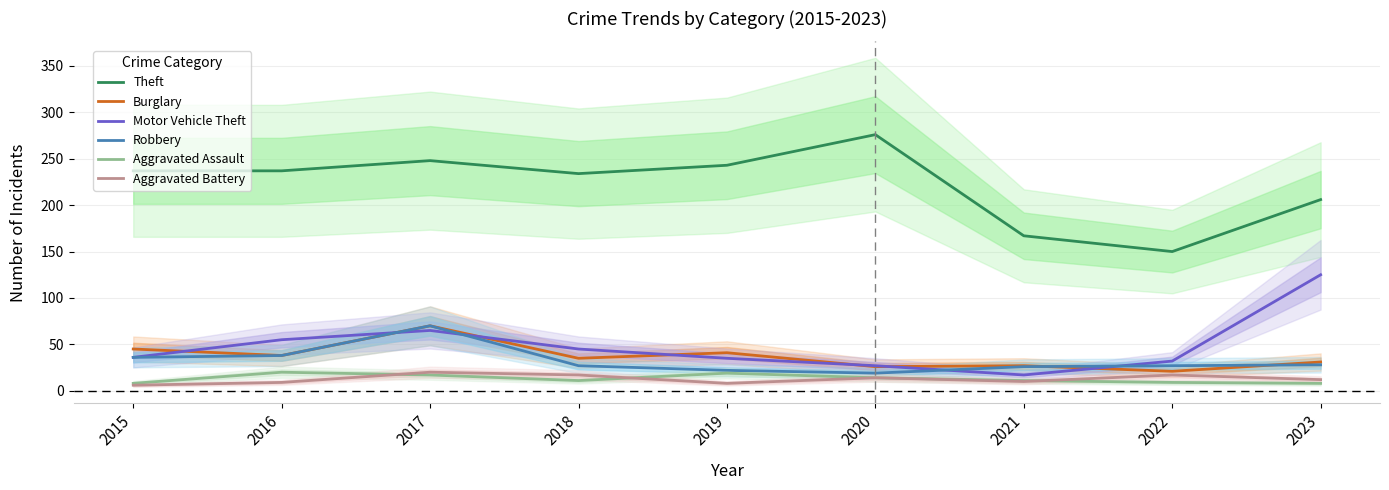

Which series has the widest spread of values?

Theft